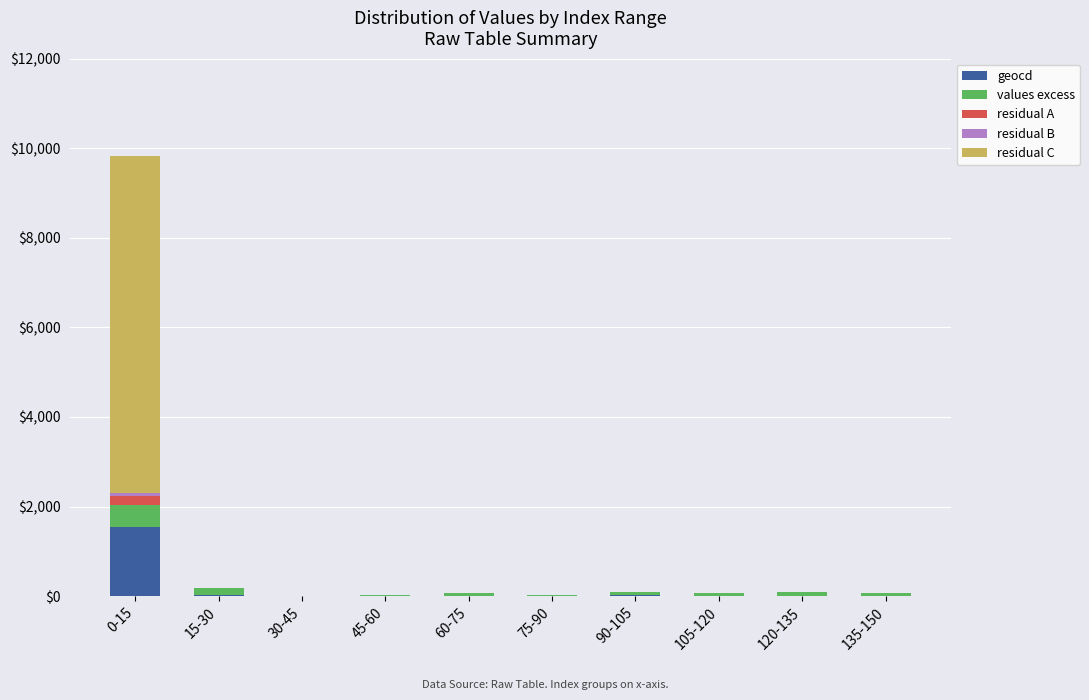

At which label does geocd first exceed 11?

0-15